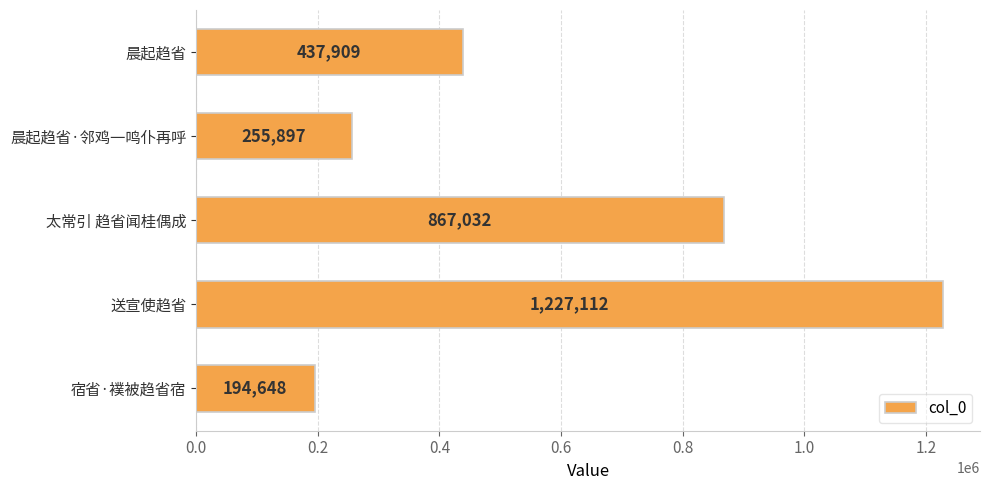

Is it true that the value at 晨起趋省·邻鸡一鸣仆再呼 is 398643?

False